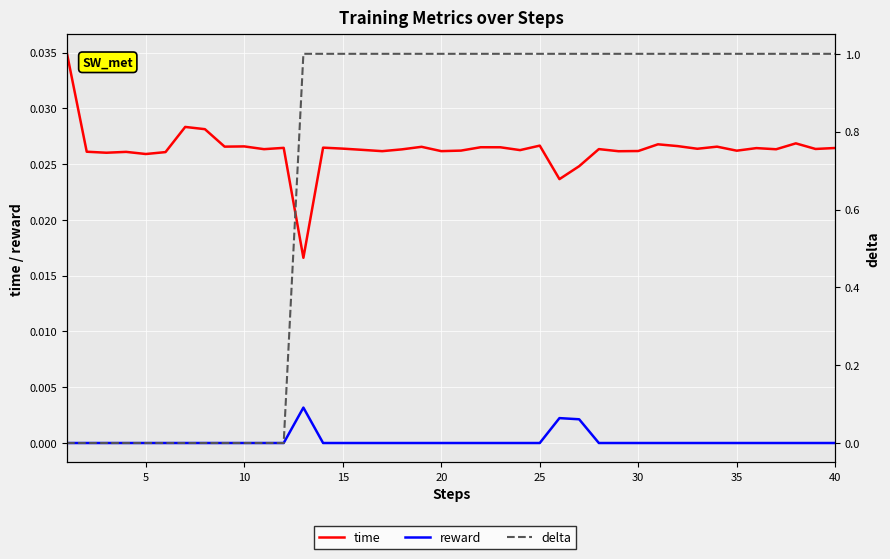

Reading left to right, extract all data points from this chart.

time: 0.0	0.0	0.0	0.0	0.0	0.0	0.0	0.0	0.0	0.0	0.0	0.0	0.0	0.0	0.0	0.0	0.0	0.0	0.0	0.0	0.0	0.0	0.0	0.0	0.0	0.0	0.0	0.0	0.0	0.0	0.0	0.0	0.0	0.0	0.0	0.0	0.0	0.0	0.0	0.0
reward: 0.0	0.0	0.0	0.0	0.0	0.0	0.0	0.0	0.0	0.0	0.0	0.0	0.0	0.0	0.0	0.0	0.0	0.0	0.0	0.0	0.0	0.0	0.0	0.0	0.0	0.0	0.0	0.0	0.0	0.0	0.0	0.0	0.0	0.0	0.0	0.0	0.0	0.0	0.0	0.0
delta: 0.0	0.0	0.0	0.0	0.0	0.0	0.0	0.0	0.0	0.0	0.0	0.0	1.0	1.0	1.0	1.0	1.0	1.0	1.0	1.0	1.0	1.0	1.0	1.0	1.0	1.0	1.0	1.0	1.0	1.0	1.0	1.0	1.0	1.0	1.0	1.0	1.0	1.0	1.0	1.0